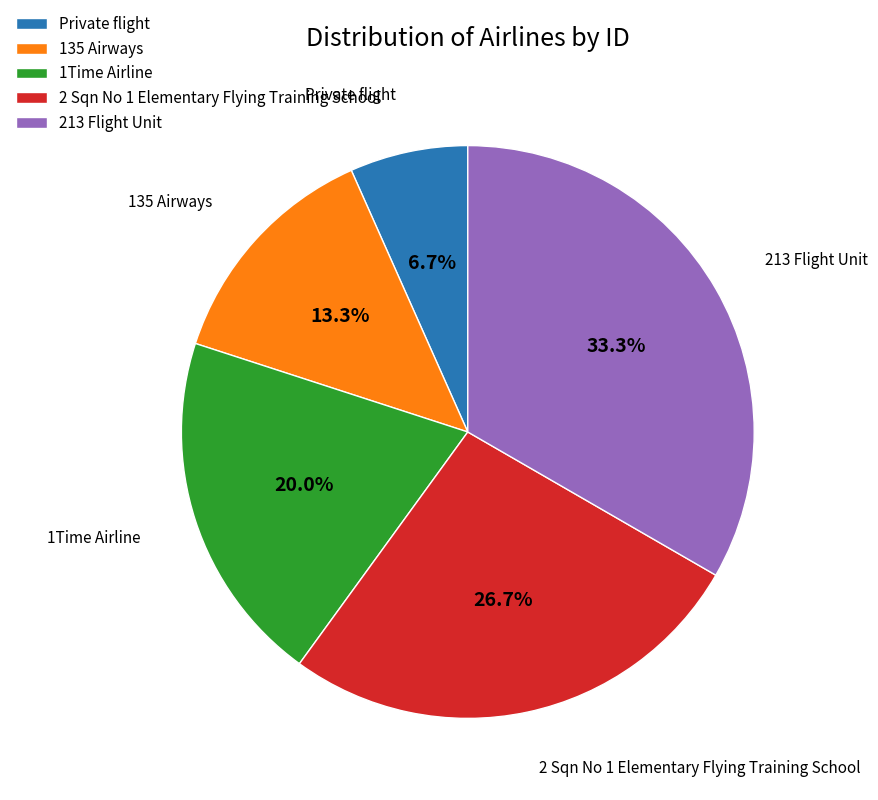

To the nearest percent, what portion does 2 Sqn No 1 Elementary Flying Training School represent?

27%